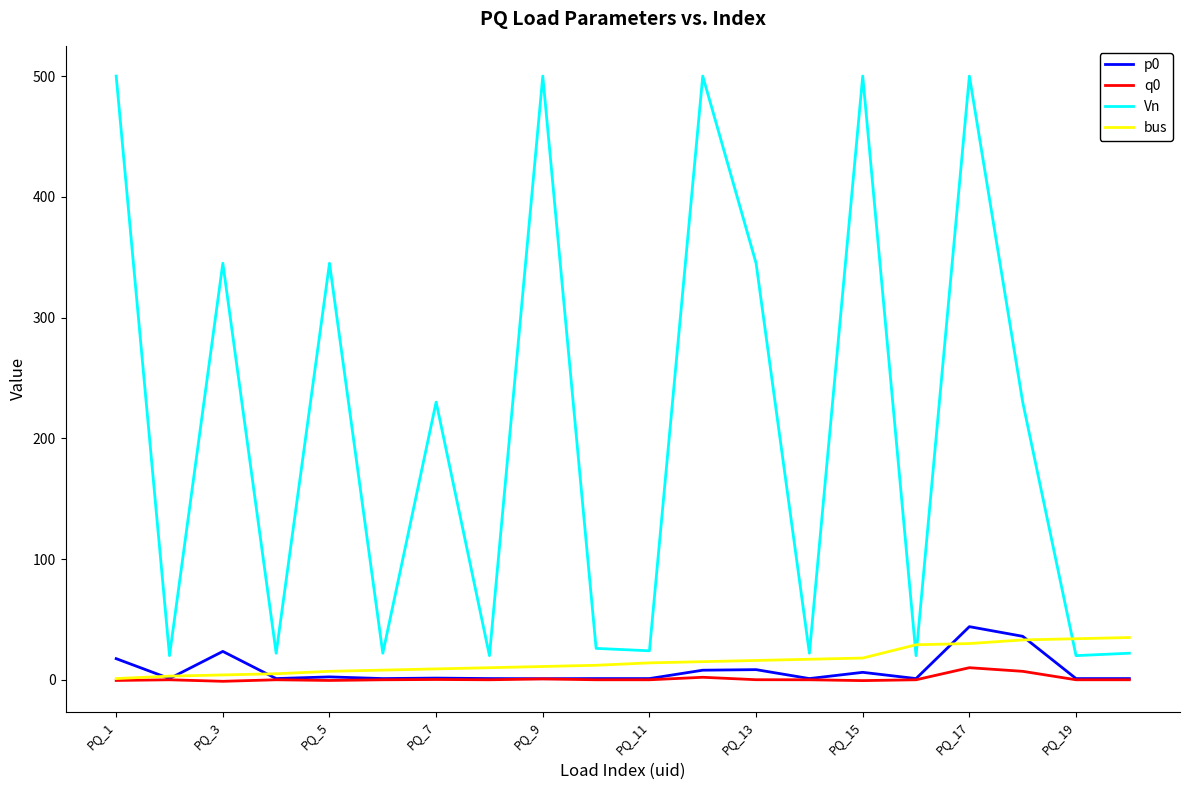

True or false: Vn and p0 intersect in this chart.

False